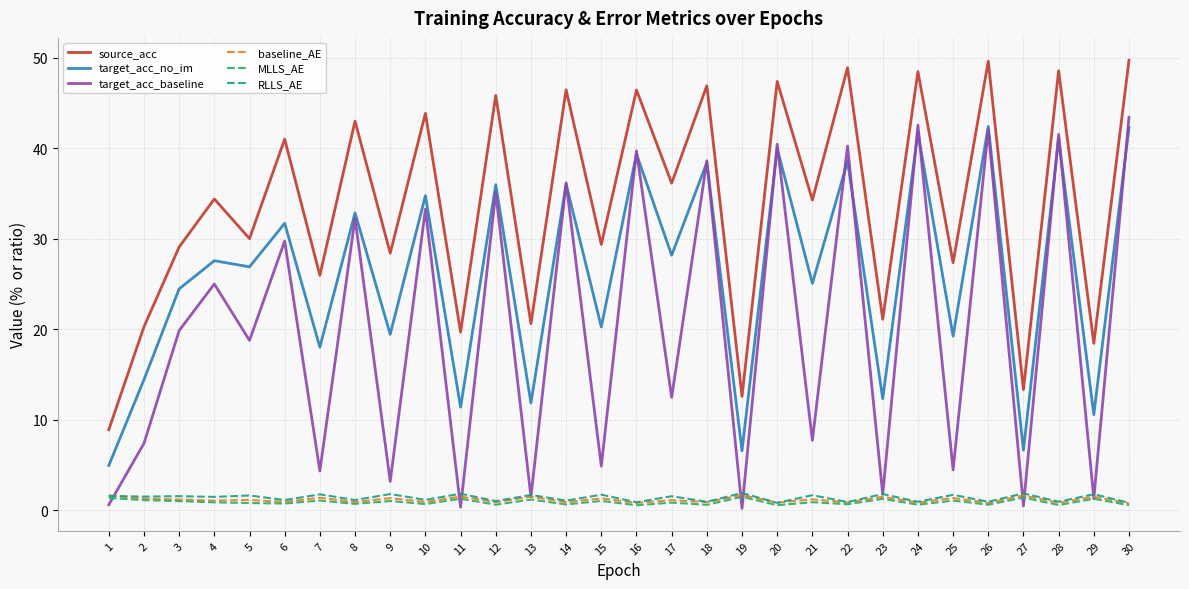

True or false: MLLS_AE has a value of 1.2 at 13.

True